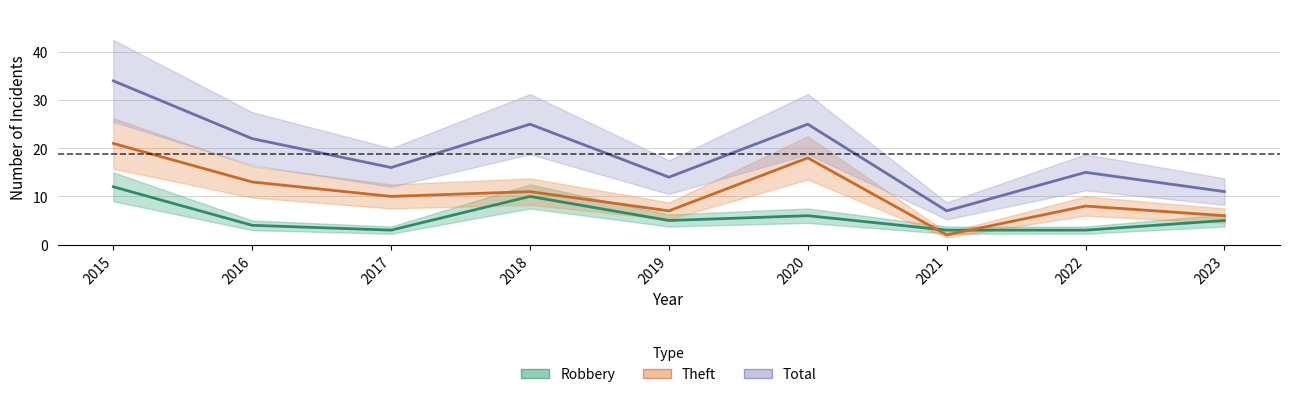

Reading right to left, what are all the values shown in this chart?

Robbery: 2023=5	2022=3	2021=3	2020=6	2019=5	2018=10	2017=3	2016=4	2015=12
Theft: 2023=6	2022=8	2021=2	2020=18	2019=7	2018=11	2017=10	2016=13	2015=21
Total: 2023=11	2022=15	2021=7	2020=25	2019=14	2018=25	2017=16	2016=22	2015=34